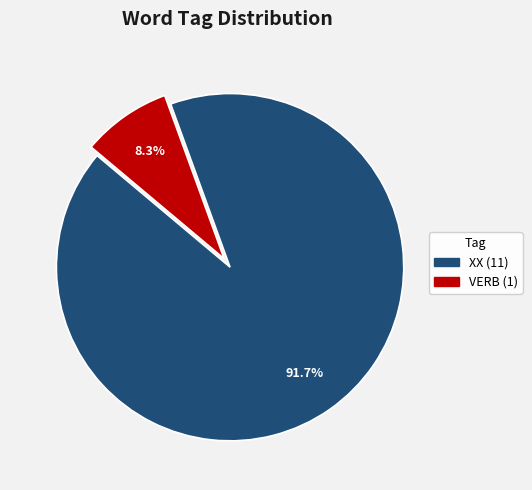

To the nearest percent, what percentage of the pie is XX?

92%